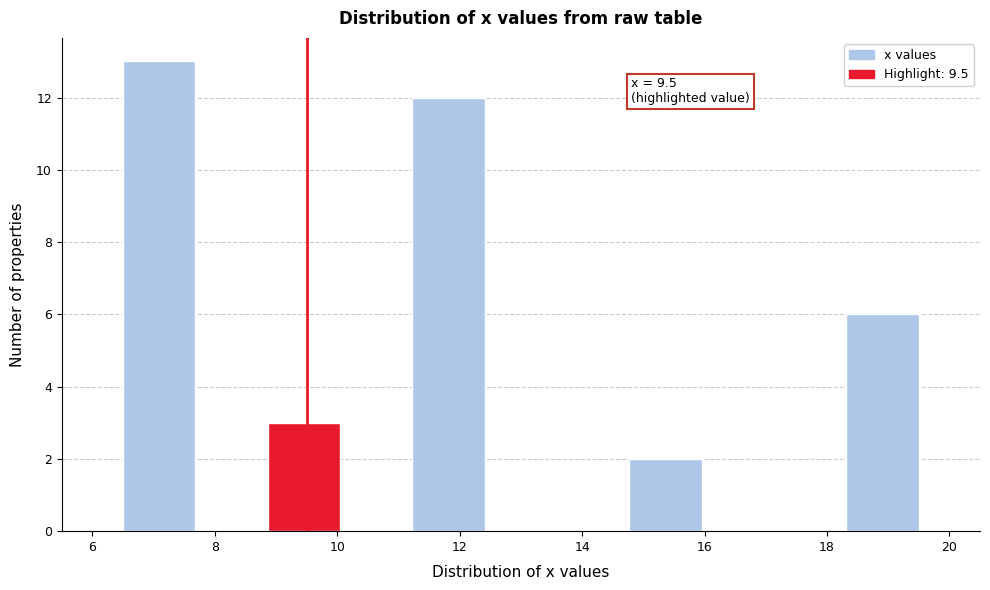

Over which range of the x-axis is the bar tallest?

6.6 to 7.6